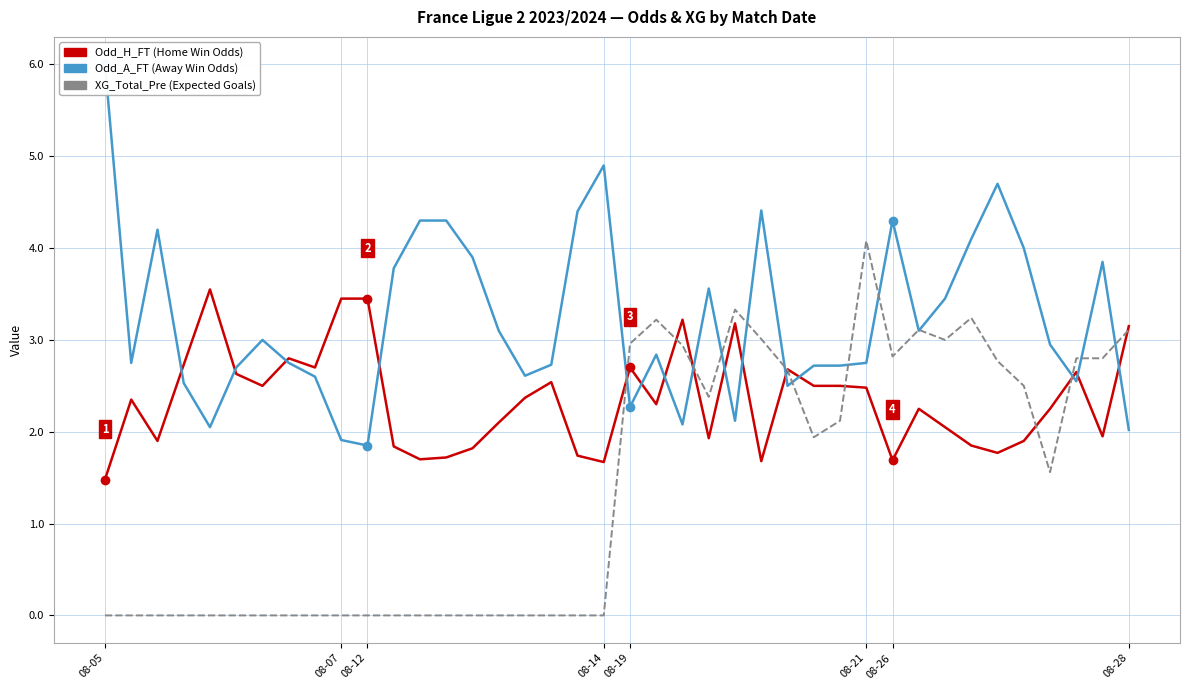

Reading left to right, list all the values displayed in this chart.

Odd_H_FT: 1.5	2.4	1.9	2.7	3.5	2.6	2.5	2.8	2.7	3.5	3.5	1.8	1.7	1.7	1.8	2.1	2.4	2.5	1.7	1.7	2.7	2.3	3.2	1.9	3.2	1.7	2.7	2.5	2.5	2.5	1.7	2.2	2.0	1.9	1.8	1.9	2.2	2.6	1.9	3.1
Odd_A_FT: 6.0	2.8	4.2	2.5	2.0	2.7	3.0	2.8	2.6	1.9	1.9	3.8	4.3	4.3	3.9	3.1	2.6	2.7	4.4	4.9	2.3	2.8	2.1	3.6	2.1	4.4	2.5	2.7	2.7	2.8	4.3	3.1	3.5	4.1	4.7	4.0	3.0	2.5	3.9	2.0
XG_Total_Pre: 0.0	0.0	0.0	0.0	0.0	0.0	0.0	0.0	0.0	0.0	0.0	0.0	0.0	0.0	0.0	0.0	0.0	0.0	0.0	0.0	3.0	3.2	2.9	2.4	3.3	3.0	2.7	1.9	2.1	4.1	2.8	3.1	3.0	3.2	2.8	2.5	1.6	2.8	2.8	3.1